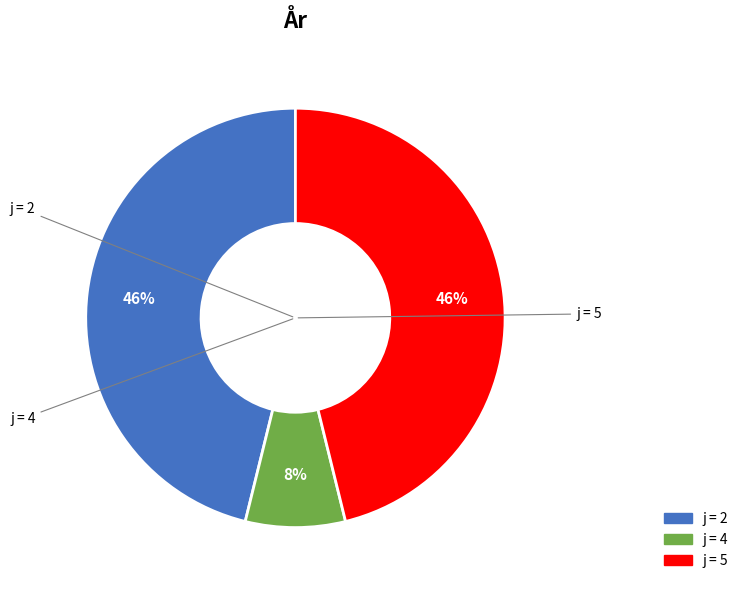

Is there any slice that represents more than half of the pie?

No